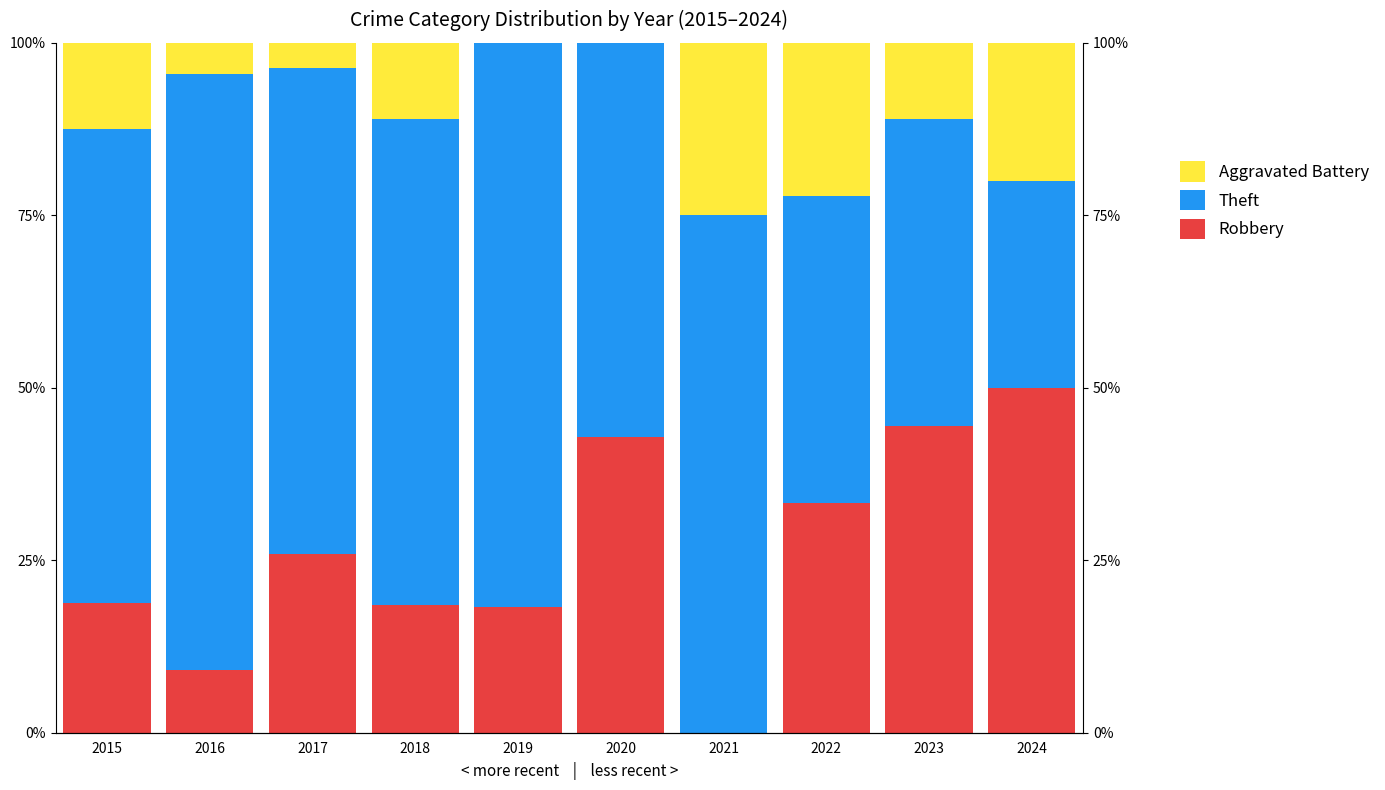

At which category is the sum across all series the highest?

2019